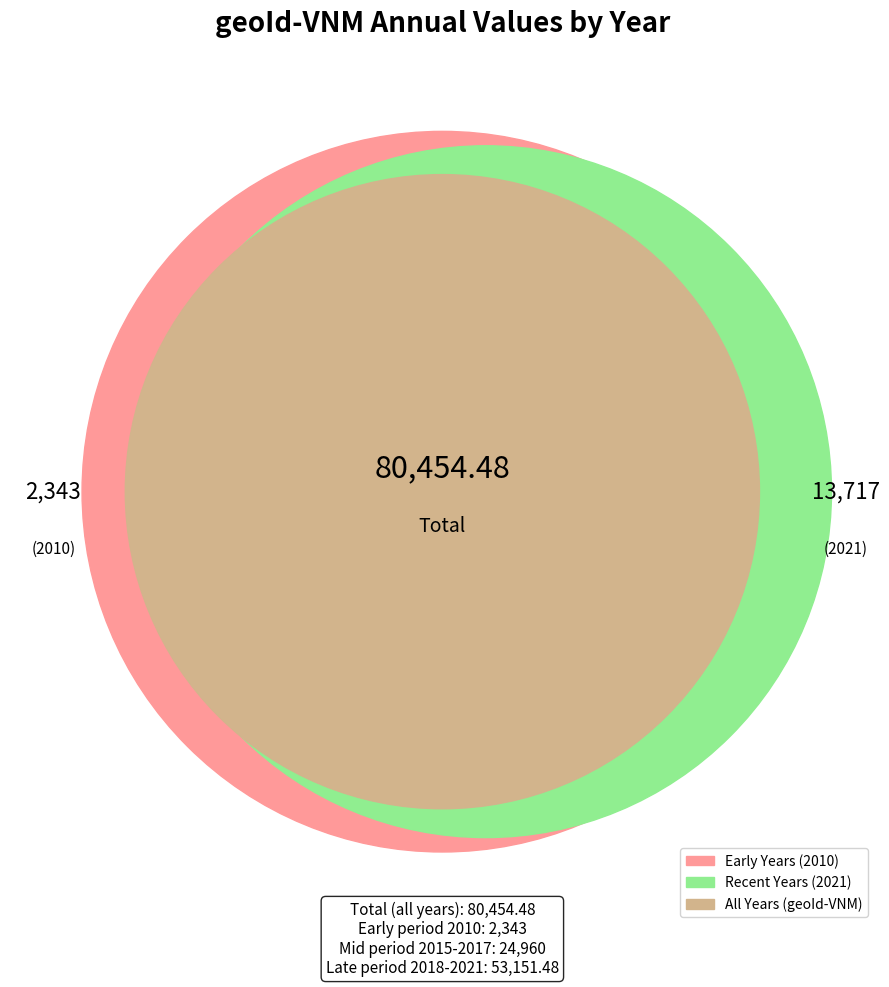

What is the ratio of the value at 2010 to the value at 2017?

0.2